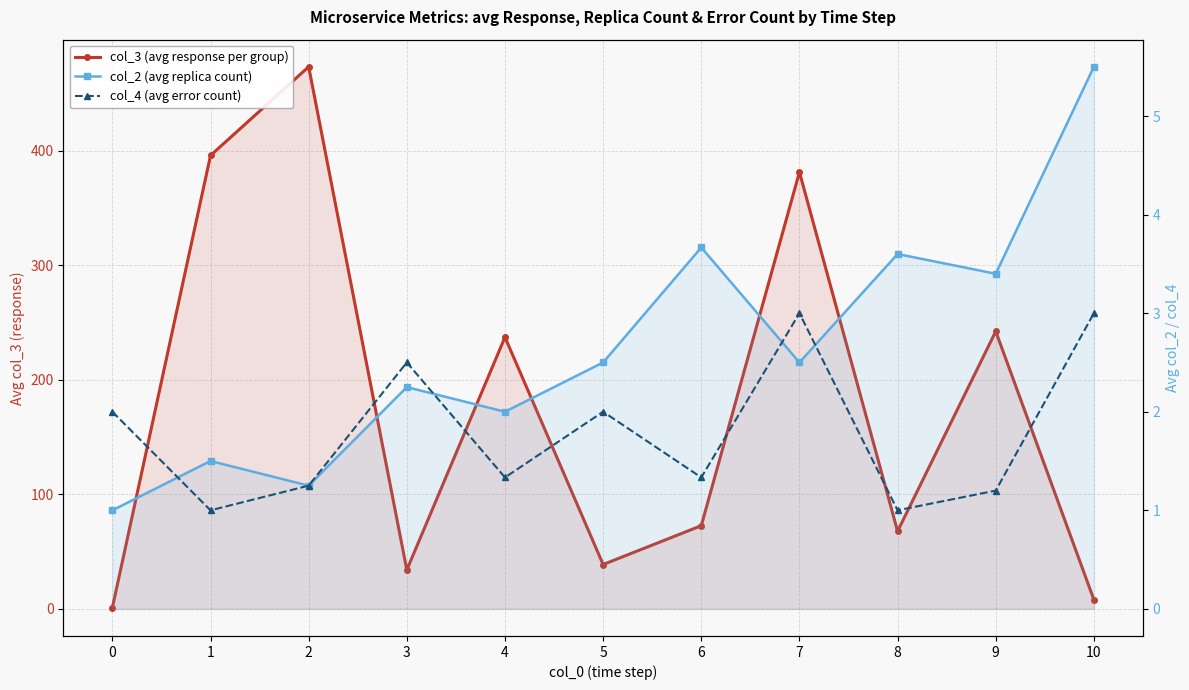

Which series ends up on top after the final intersection of col_2 (avg replica count) and col_4 (avg error count)?

col_2 (avg replica count)